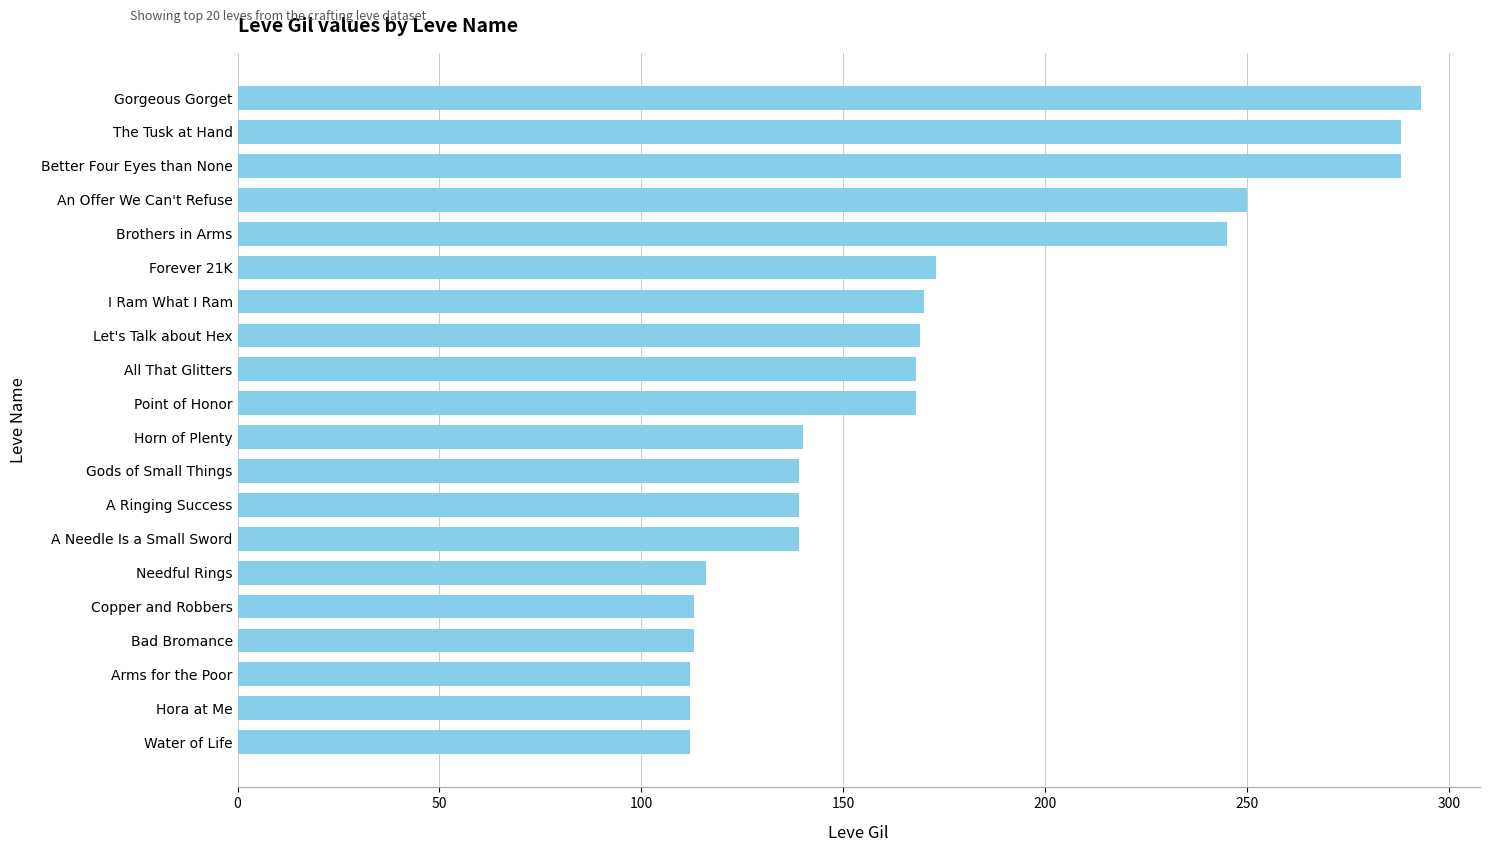

Does the chart contain stacked bars?

No